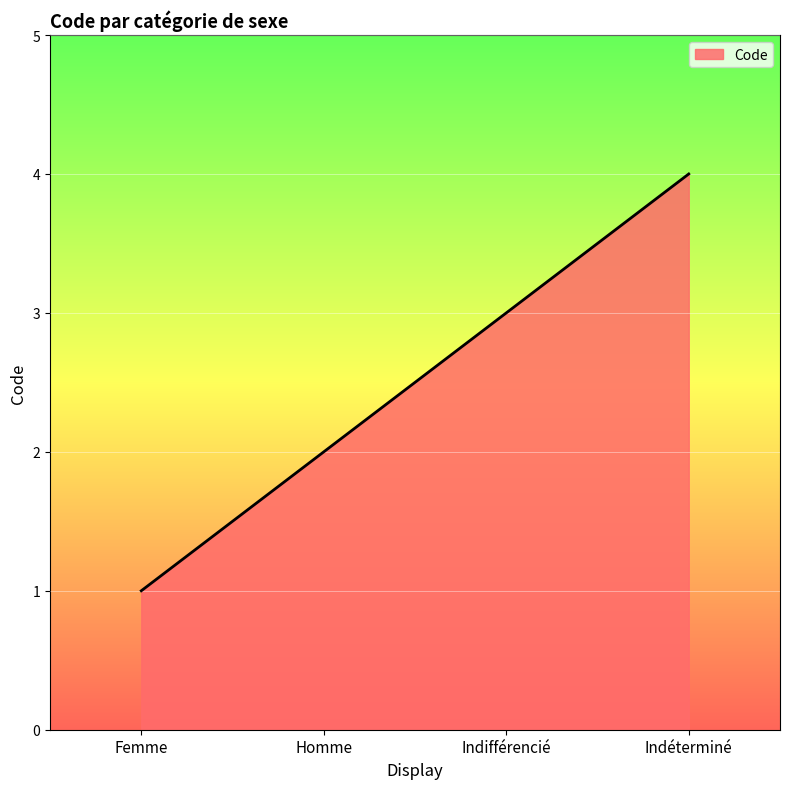

What is the approximate value at Indifférencié?

3